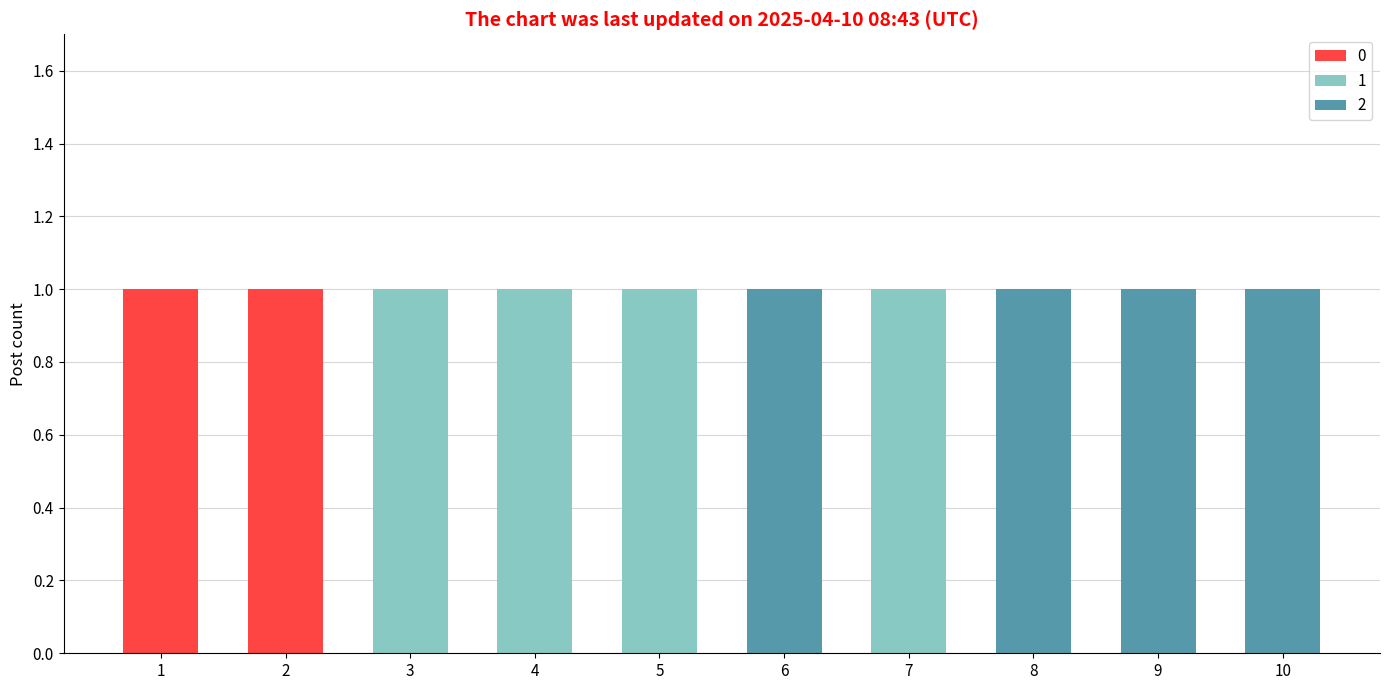

Are the bars horizontal?

No